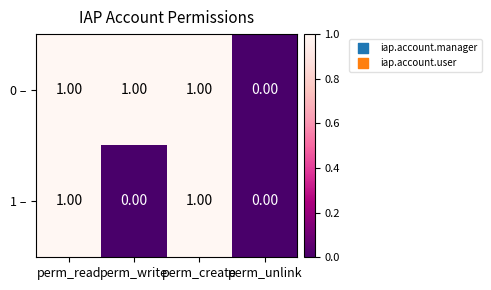

Which series has the largest total across all categories?

0 –